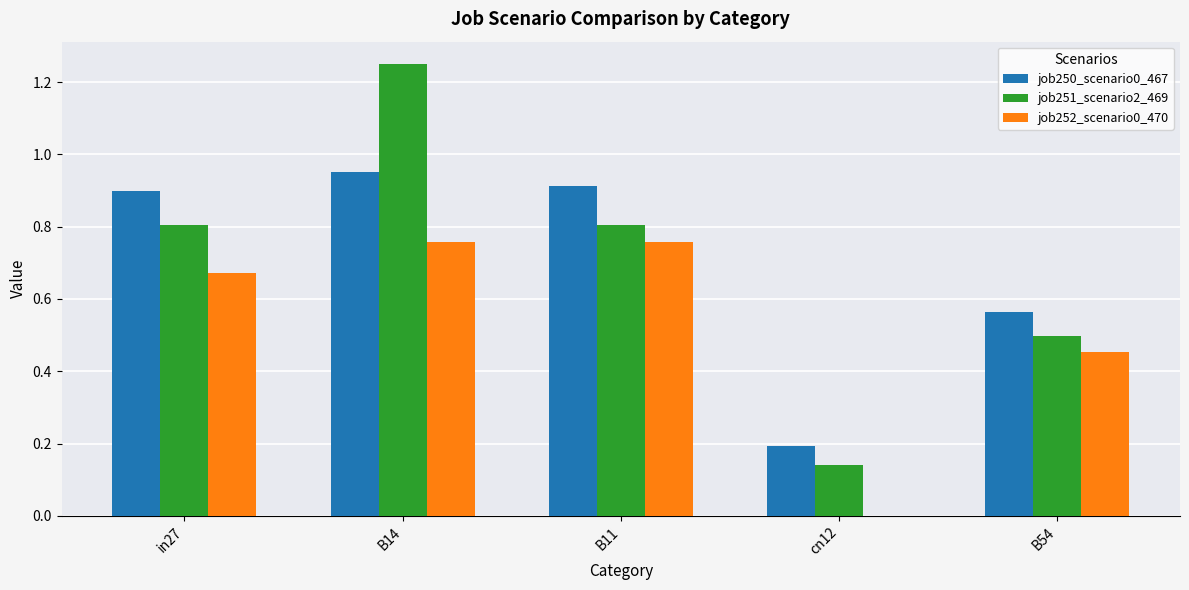

Between in27 and B54, which series saw the biggest shift?

job250_scenario0_467